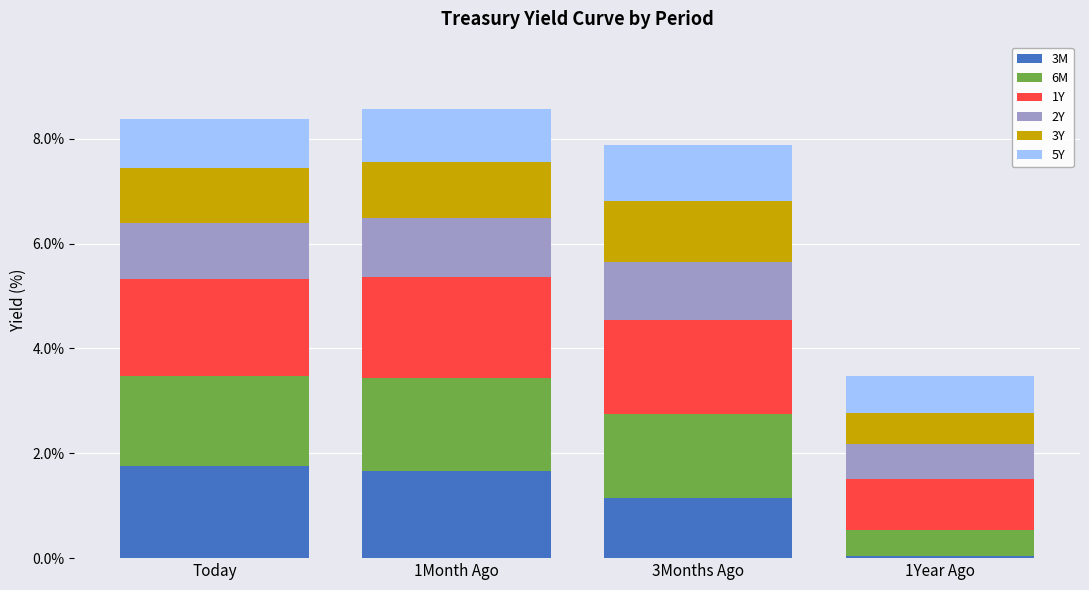

Is it true that 3M equals 1.1 at 3Months Ago?

True